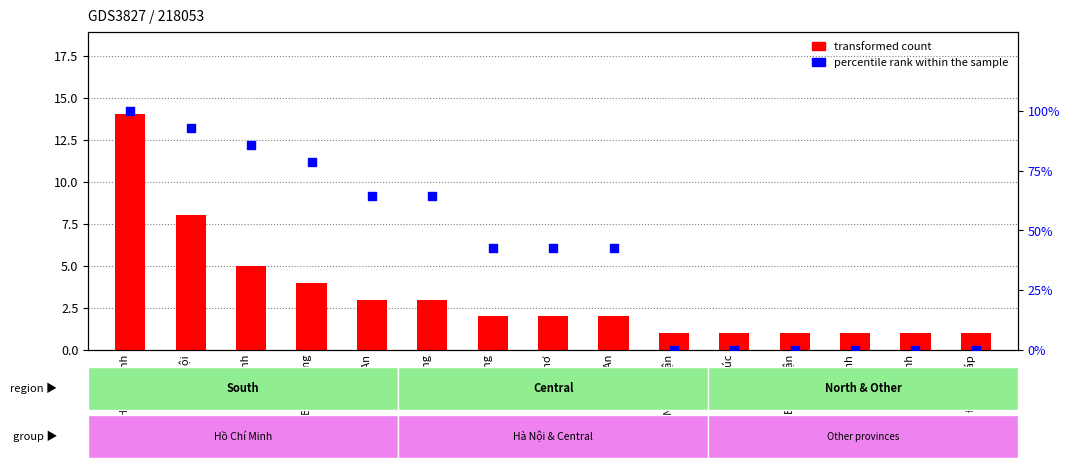

Which series has the largest total across all categories?

percentile rank within the sample